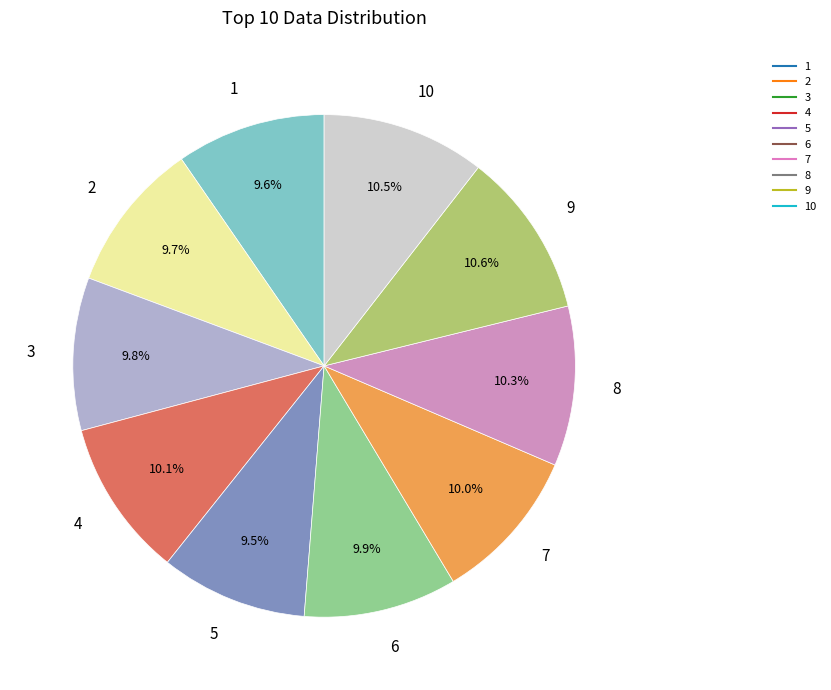

Is there a majority slice in this chart?

No